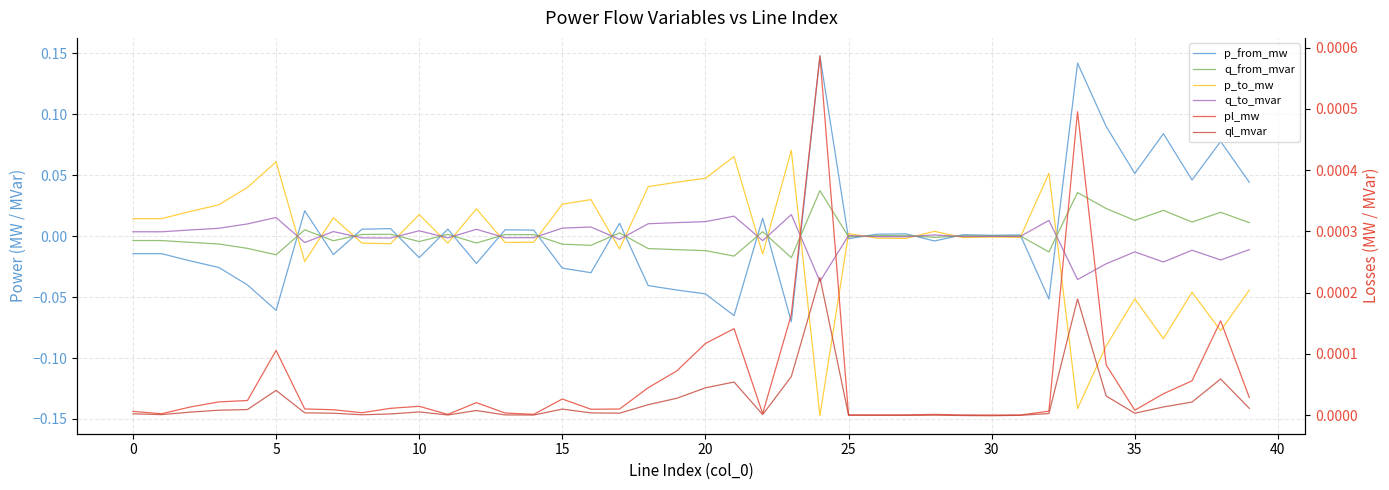

At which category is the sum across all series the highest?

24